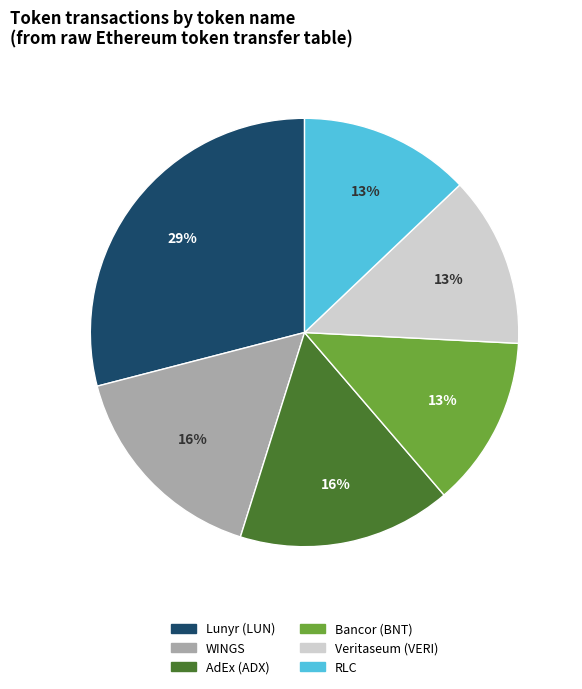

Is the sum of Bancor (BNT) and WINGS greater than half?

No